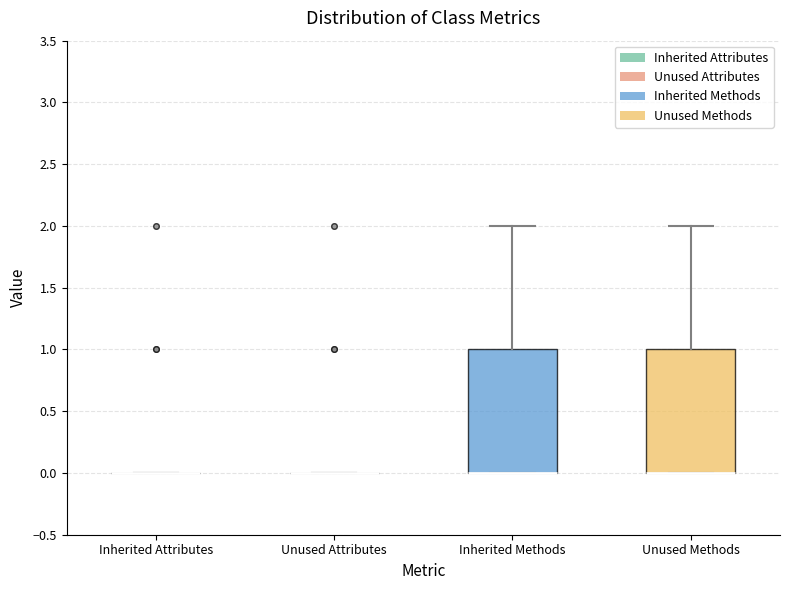

Reading left to right, transcribe this box plot: for each box, give where its median line is, the range the box spans, and where its two whiskers end, as read against the y-axis. The values are not printed on the chart, so give them approximately, as read against the axis.

Inherited Attributes: box collapsed to a line at 0, whiskers 0 to 0
Unused Attributes: box collapsed to a line at 0, whiskers 0 to 0
Inherited Methods: median 0 (drawn on the box's lower edge), box 0 to 1, whiskers 0 to 2
Unused Methods: median 0 (drawn on the box's lower edge), box 0 to 1, whiskers 0 to 2